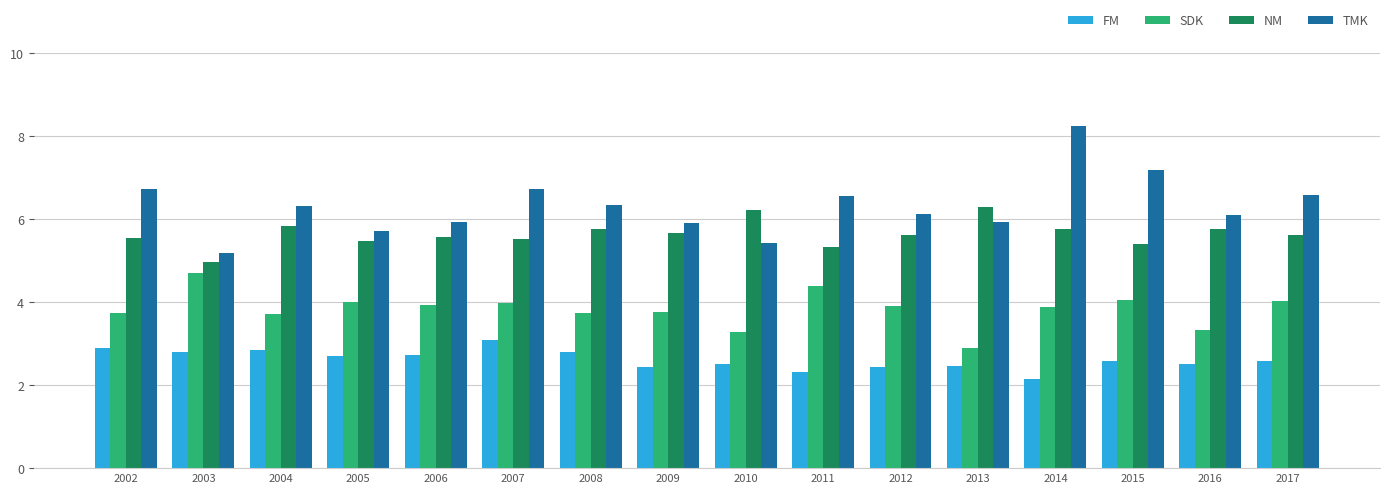

What is the difference between the maximum and minimum values in the SDK series?

1.8